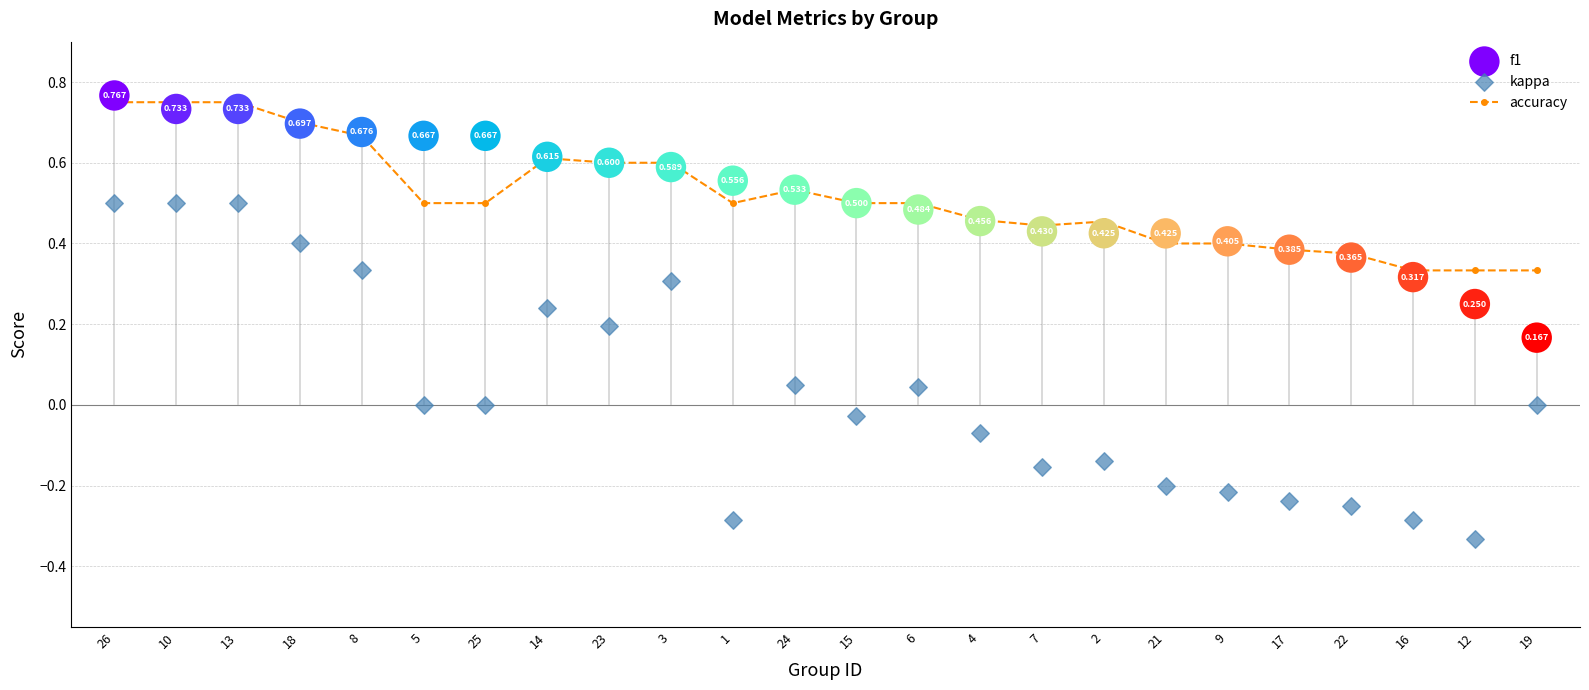

What are all the series names shown in the legend?

accuracy, f1, kappa